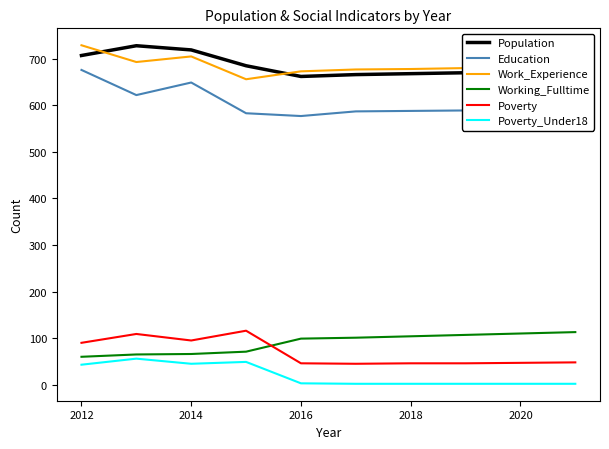

True or false: Education and Population intersect in this chart.

False